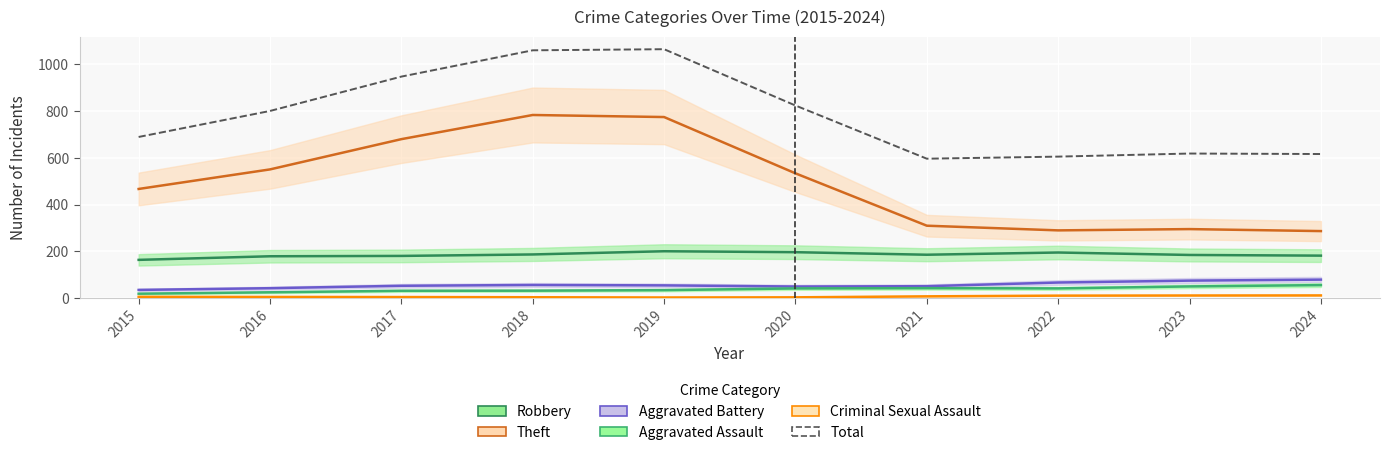

What is the difference between the values at 2017 and 2015?

258.5